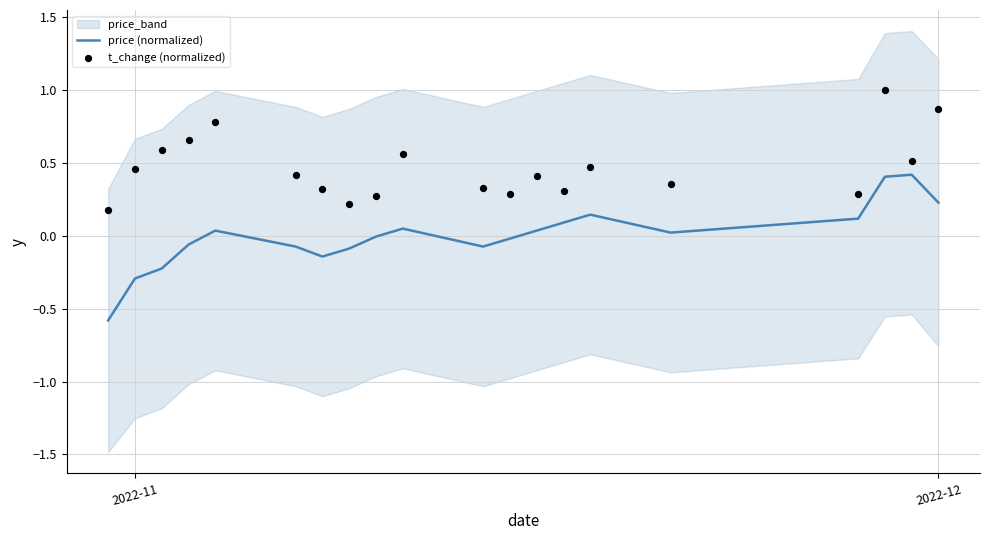

What is the lowest value of the price (normalized) series?

-0.6